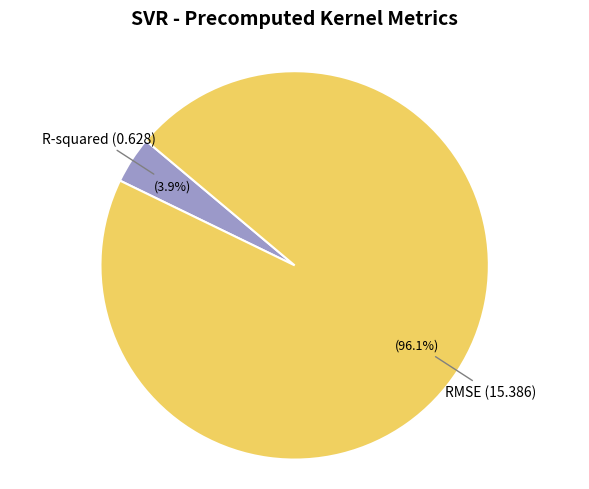

Between RMSE and R-squared, which is larger?

RMSE